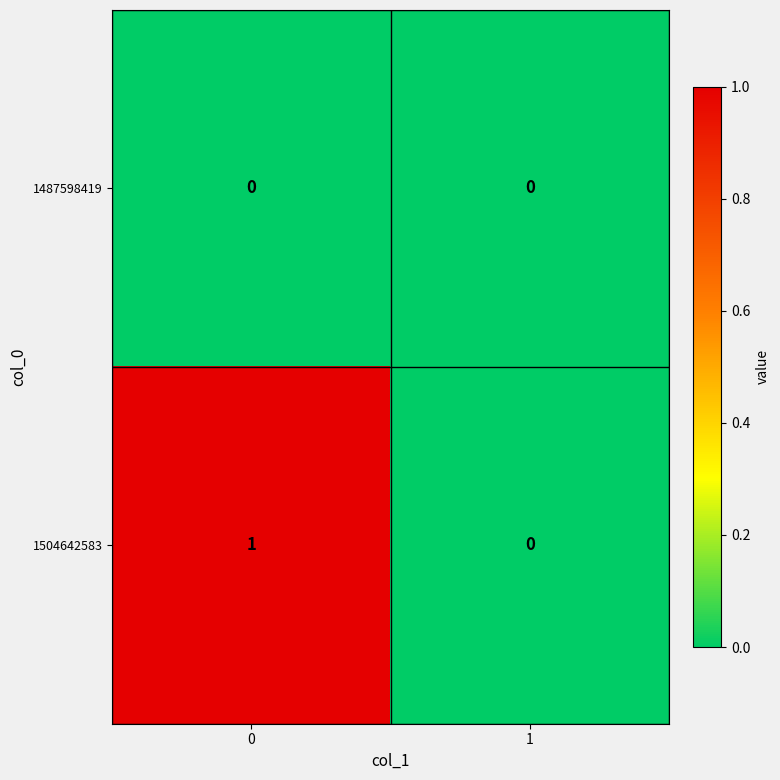

Between 0 and 1, which series saw the biggest shift?

1504642583